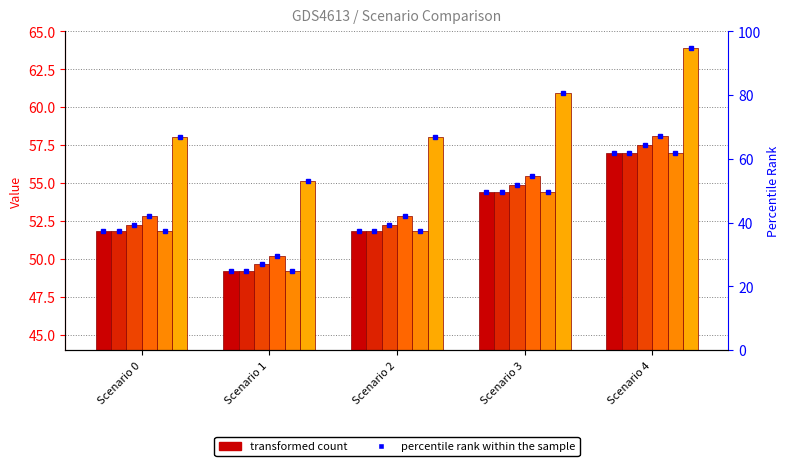

True or false: Hour 3 has a value of 91.6 at Scenario 0.

False